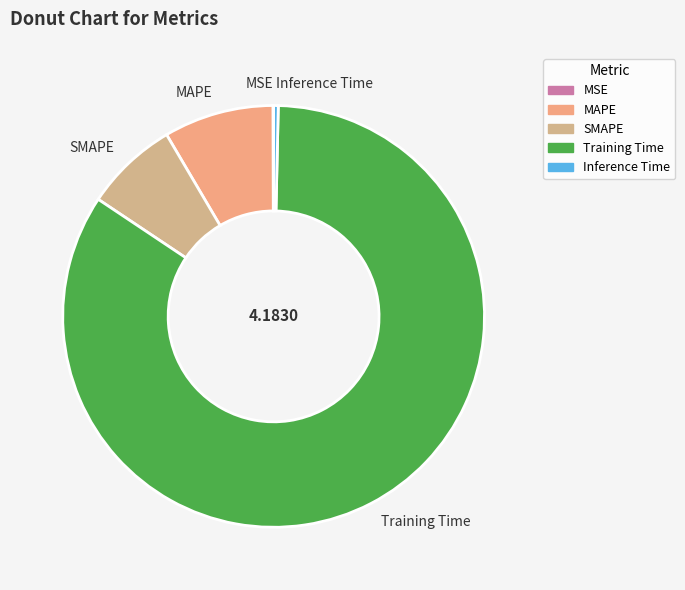

What is the largest slice in the pie chart?

Training Time